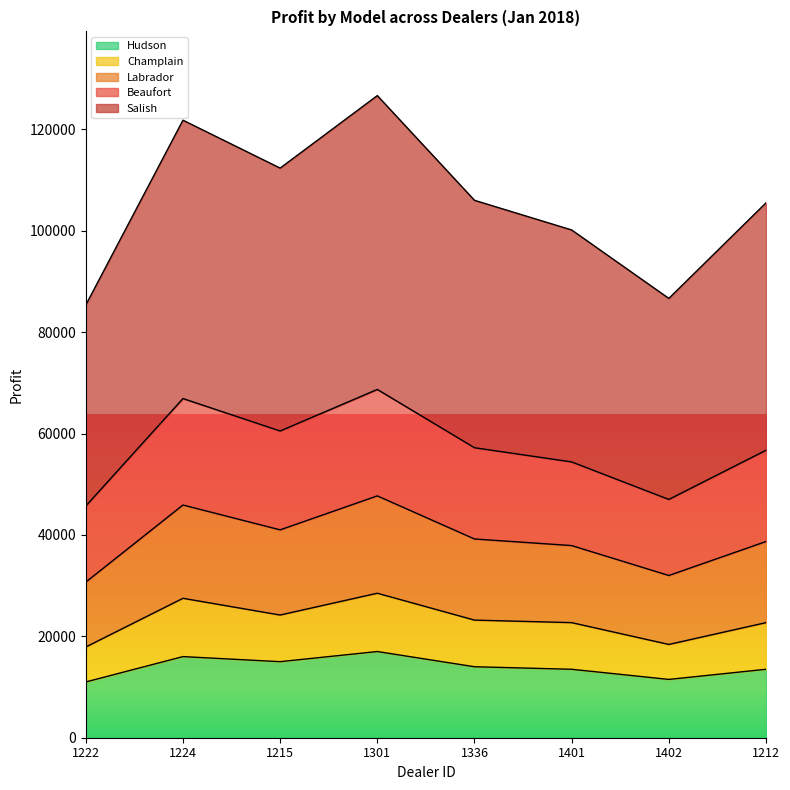

Is the value of Labrador at 1401 greater than the value of Beaufort at 1224?

No